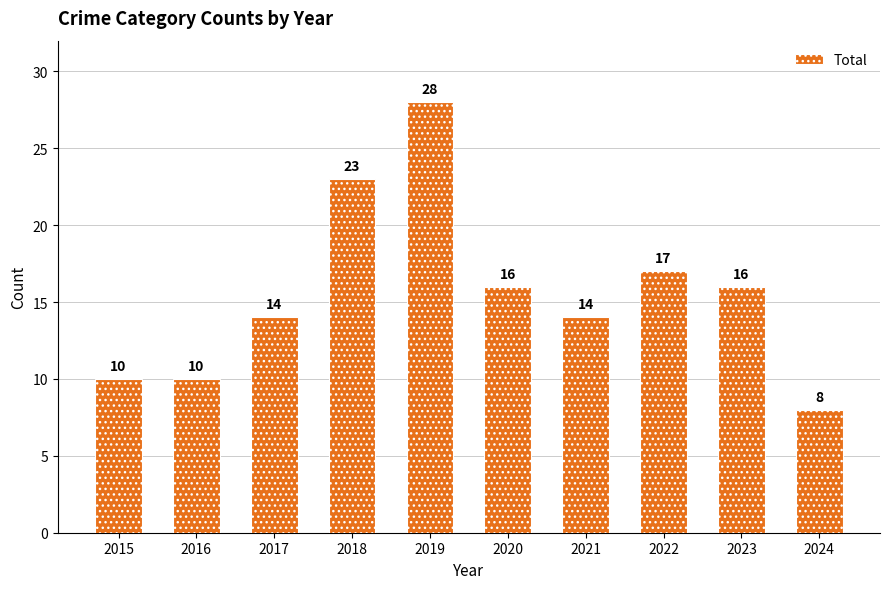

Are the bars grouped side by side (vs. stacked)?

No